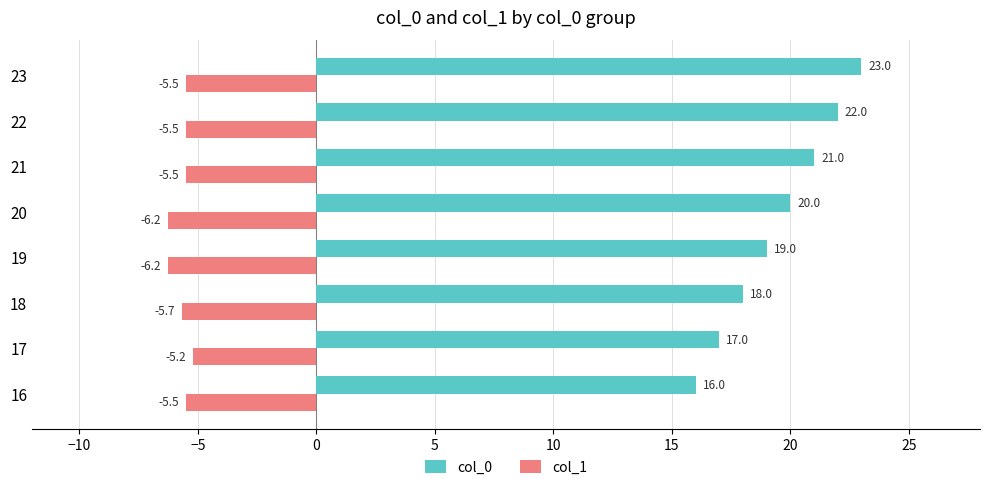

How many col_0 values are between 18 and 22?

5